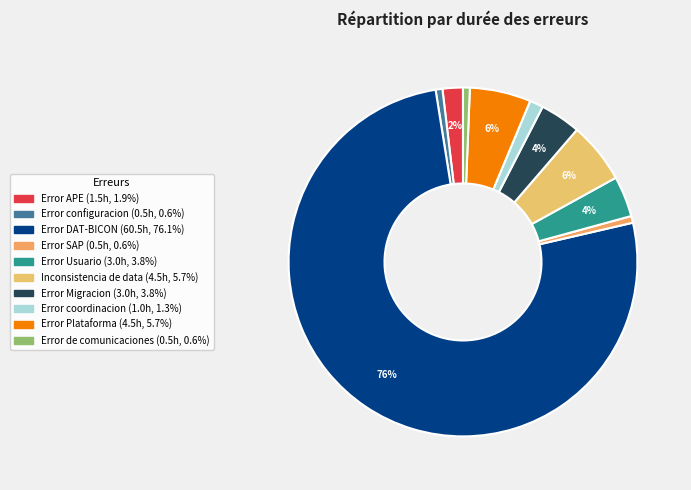

To the nearest percent, what is the combined percentage of Error APE and Inconsistencia de data?

8%